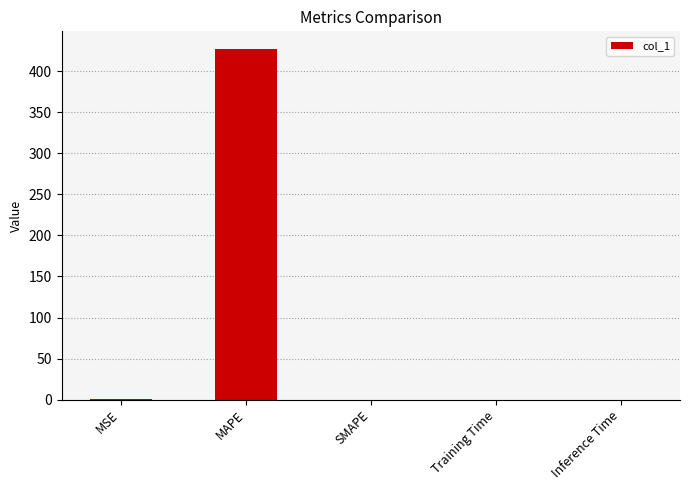

Which has a higher value, MAPE or MSE?

MAPE